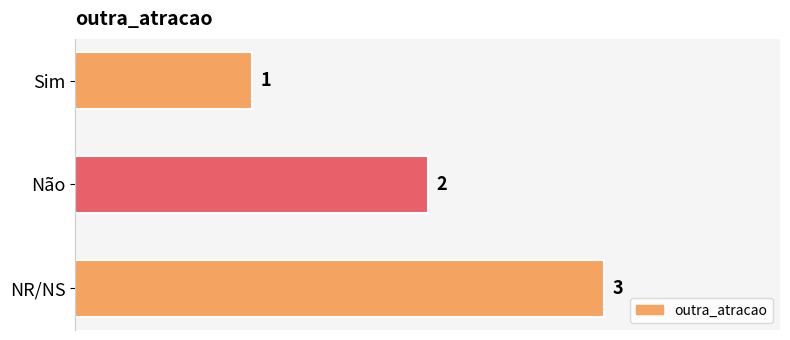

How many values are between 1 and 3?

3